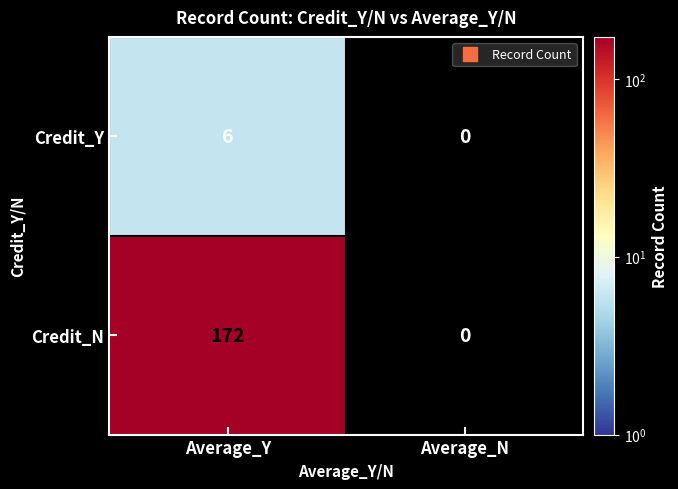

At which category is the sum across all series the highest?

Average_Y